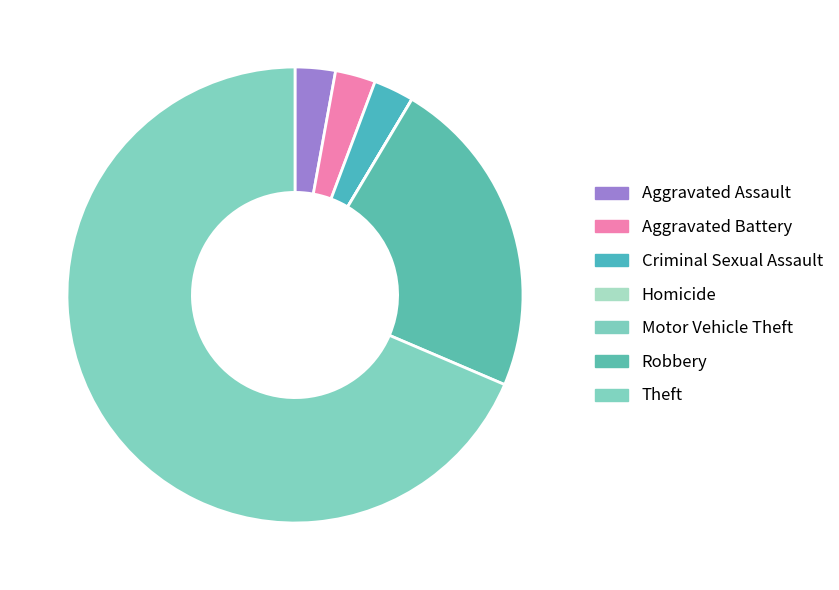

Which slice is the smallest?

Homicide